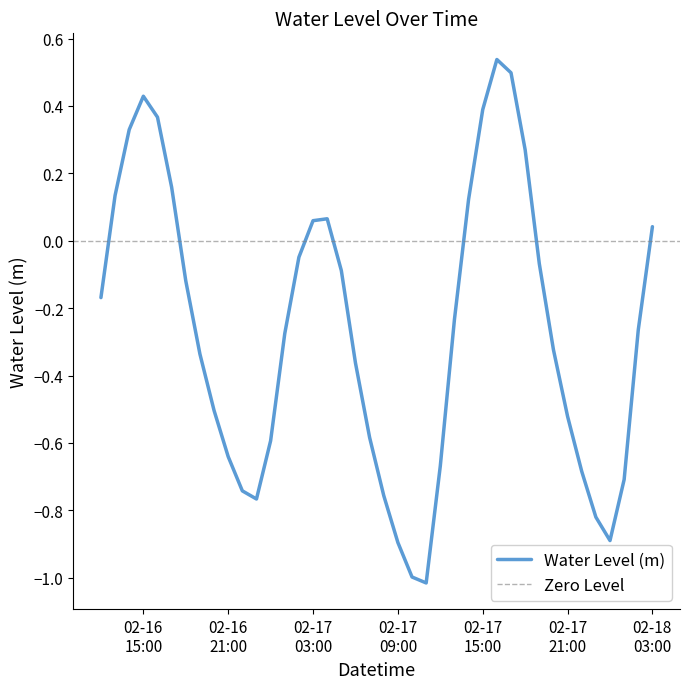

Which has a higher value, 2023-02-16 17:00:00 or 2023-02-17 14:00:00?

2023-02-16 17:00:00